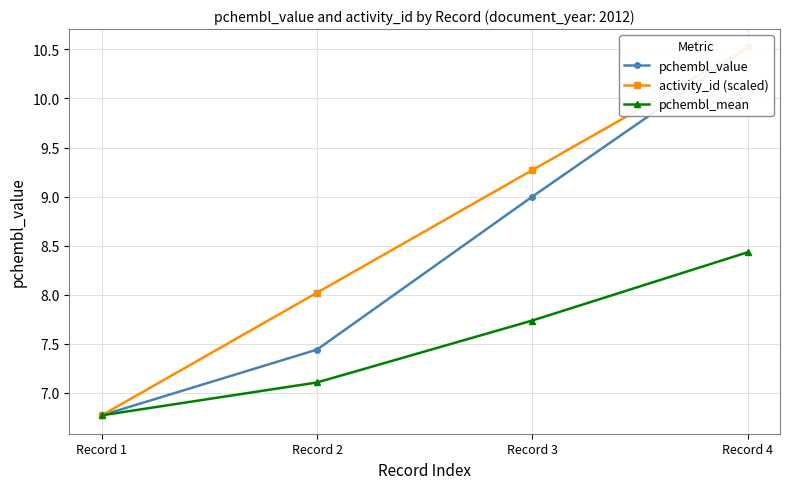

Which category has the highest value in the activity_id (scaled) series?

Record 4